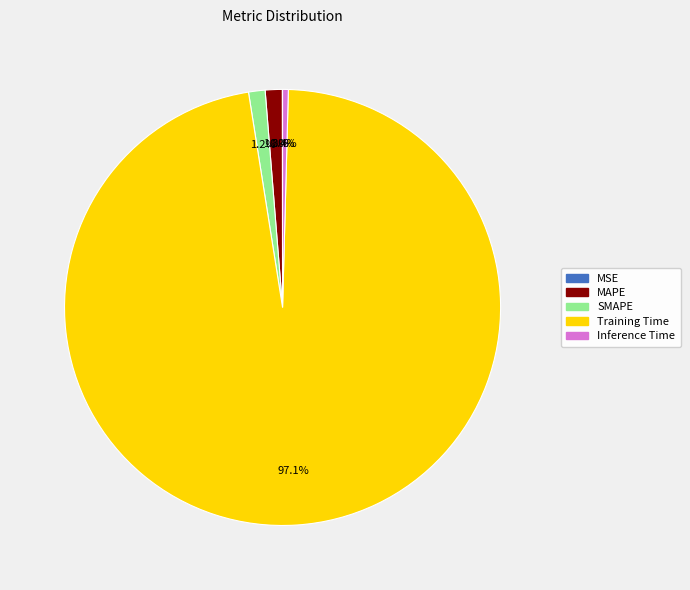

To the nearest percent, what is the average slice percentage?

20%